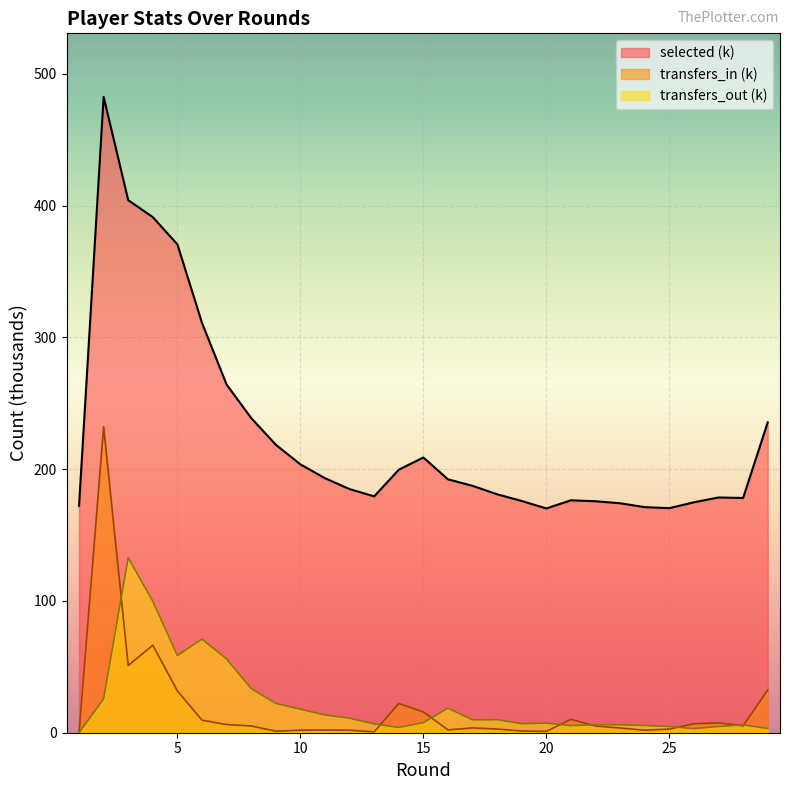

At which category is the sum across all series the highest?

2